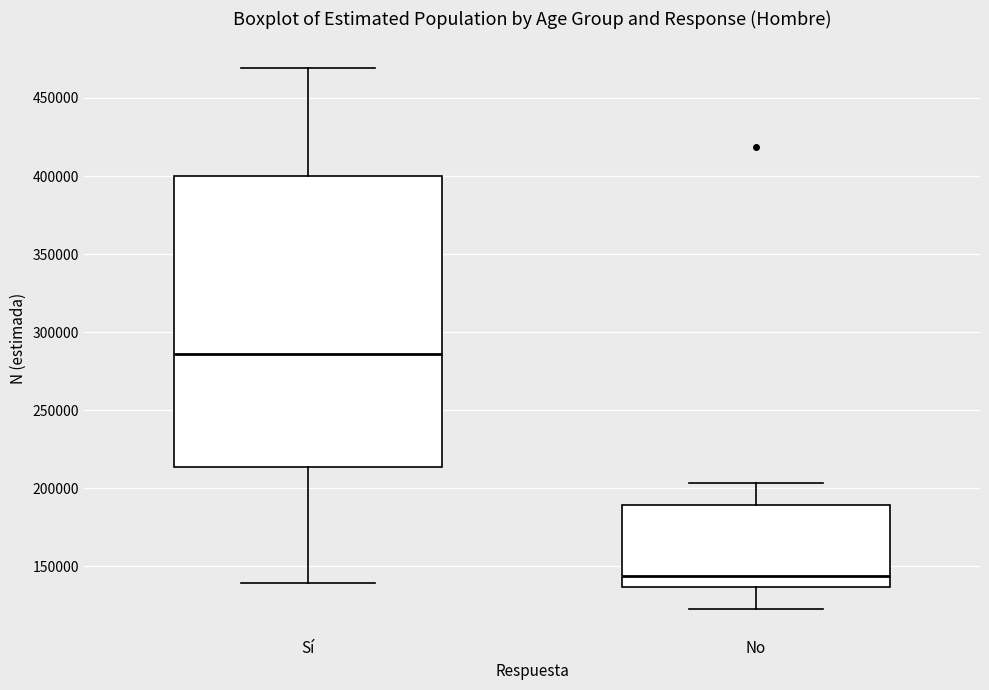

Reading left to right, transcribe this box plot: for each box, give where its median line is, the range the box spans, and where its two whiskers end, as read against the y-axis. The values are not printed on the chart, so give them approximately, as read against the axis.

Sí: median 285000, box 215000 to 400000, whiskers 140000 to 470000
No: median 145000, box 135000 to 190000, whiskers 125000 to 205000